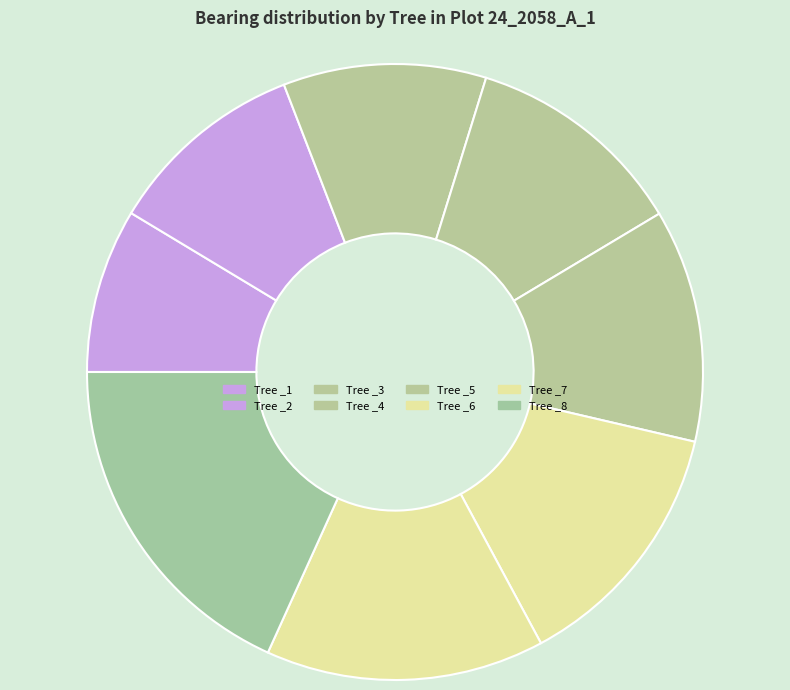

How many segments does this pie chart have?

8